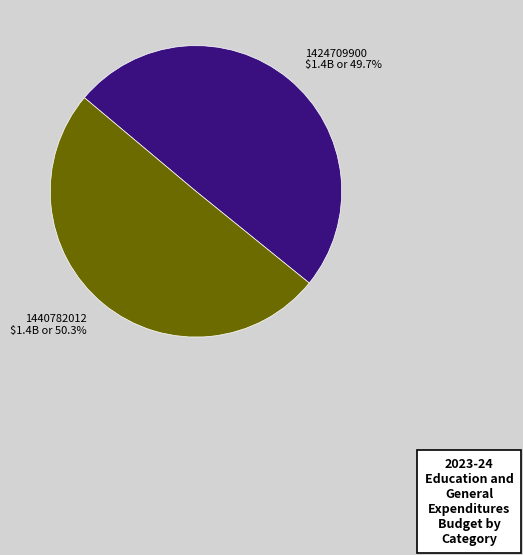

Is there a majority slice in this chart?

Yes